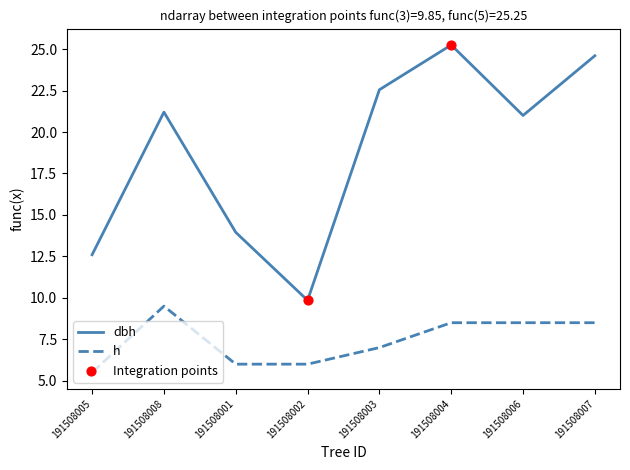

Is the value of h at 191508001 greater than the value of dbh at 191508002?

No